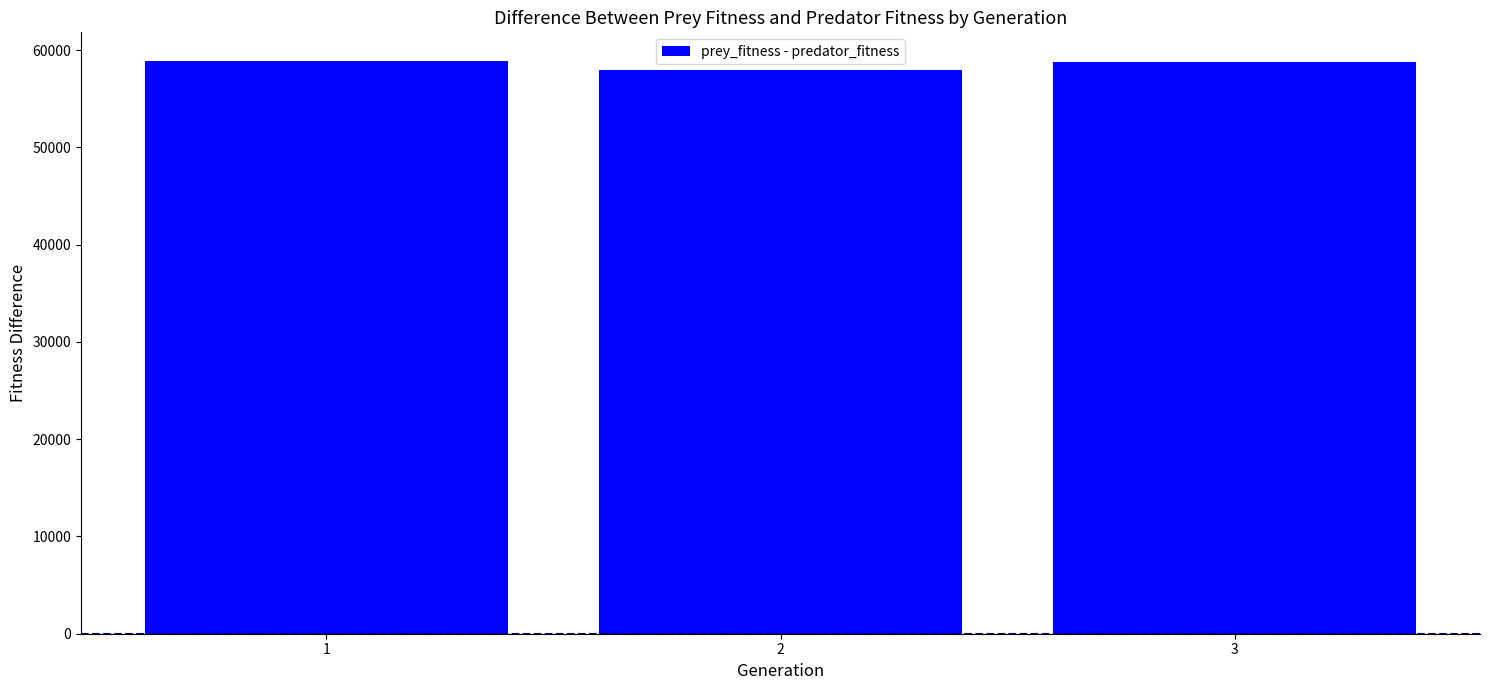

What is the smallest value displayed?

57988